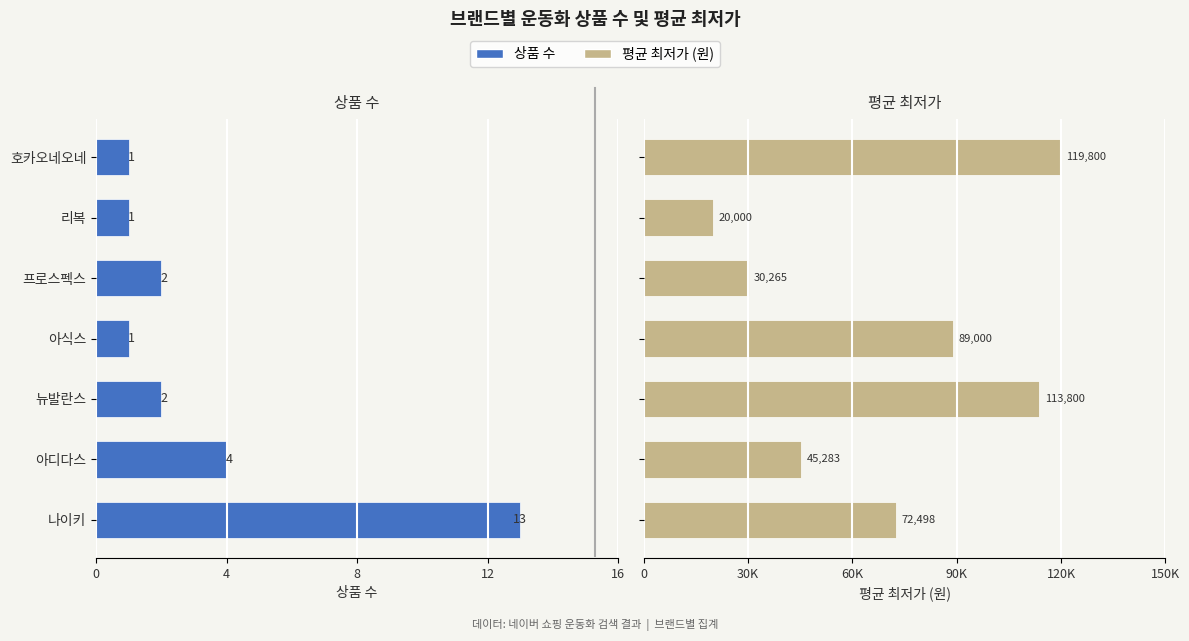

The 상품 수 series shows -2 at 아디다스. True or false?

False